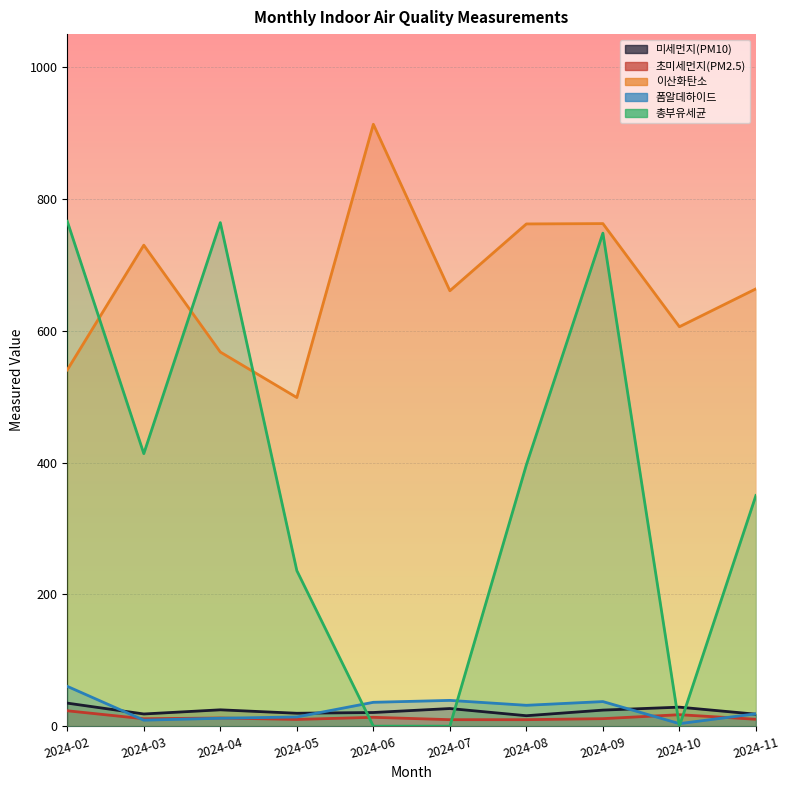

Reading right to left, transcribe all the data shown in this chart.

미세먼지(PM10): 18.2	28.9	24.4	15.8	26.7	20.7	19.6	24.8	18.5	35.0
초미세먼지(PM2.5): 10.5	17.4	11.4	9.8	9.8	13.4	10.2	12.4	11.2	23.4
이산화탄소: 663.5	606.0	762.5	762.0	660.6	913.2	498.6	567.6	729.8	540.5
폼알데하이드: 18.8	3.9	37.3	31.6	39.1	36.2	14.0	12.0	9.1	60.4
총부유세균: 350.0	0.0	748.0	396.5	0.0	0.0	236.0	764.0	413.5	766.0